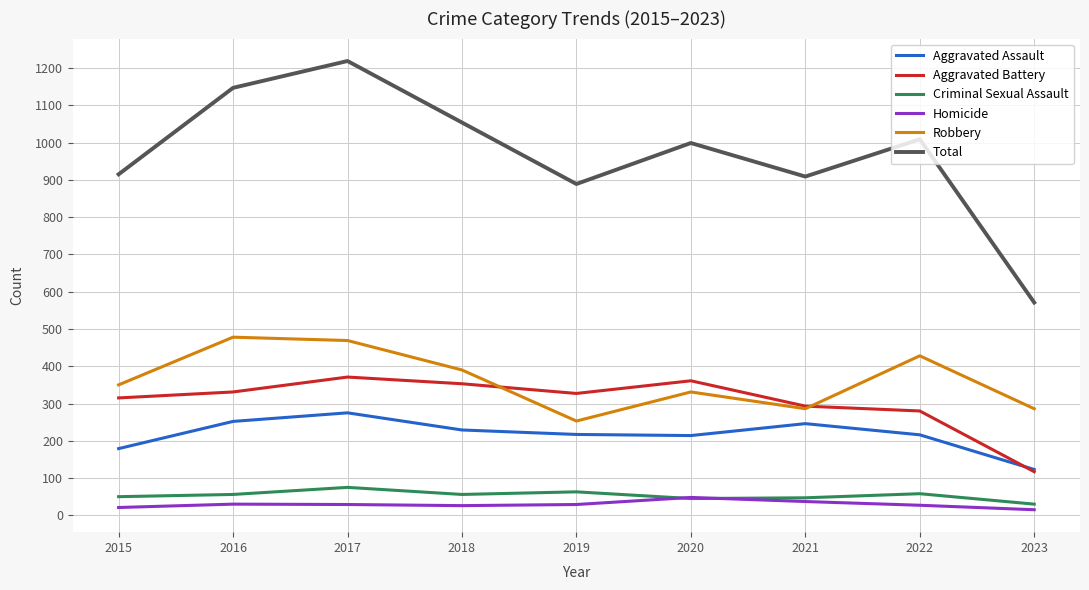

Where is the first local minimum for Aggravated Battery?

2019